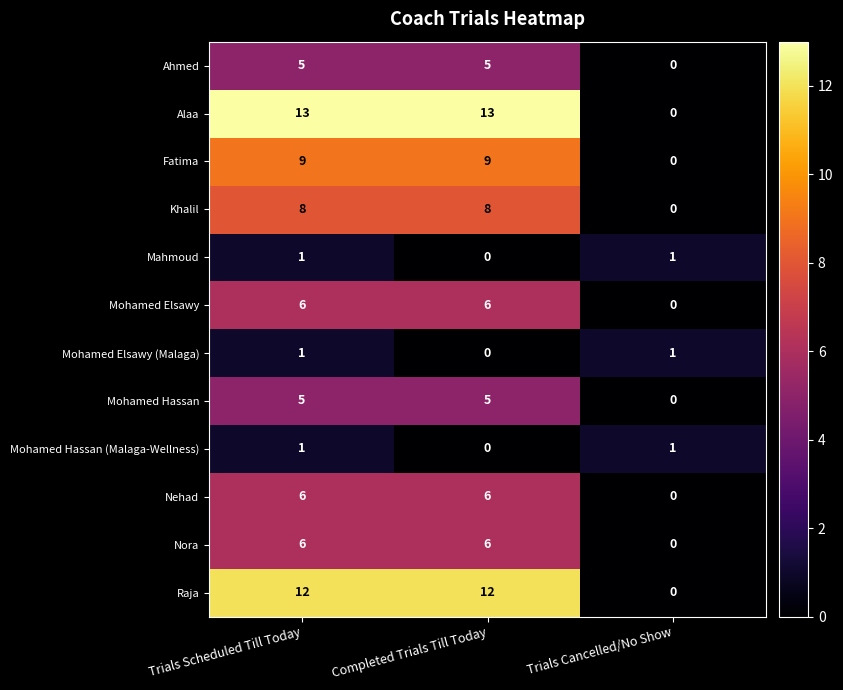

What is the maximum value for Khalil?

8